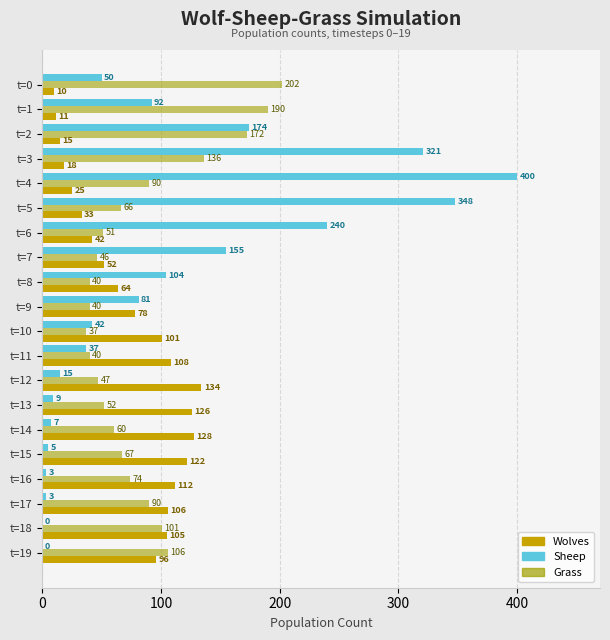

Read the Sheep value at t=11, to the nearest 10.

40